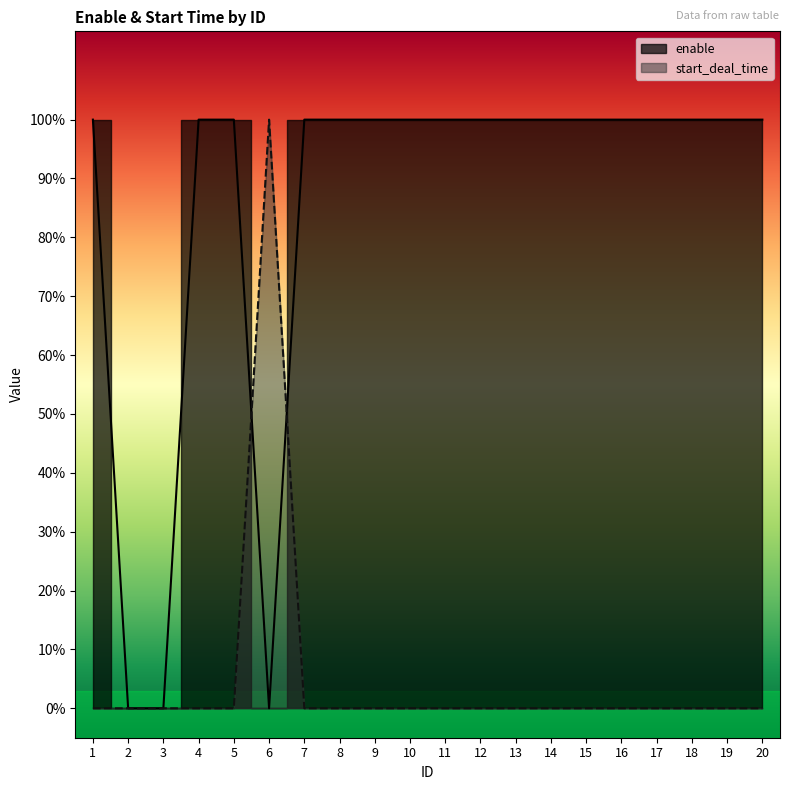

Which series has the largest total across all categories?

enable